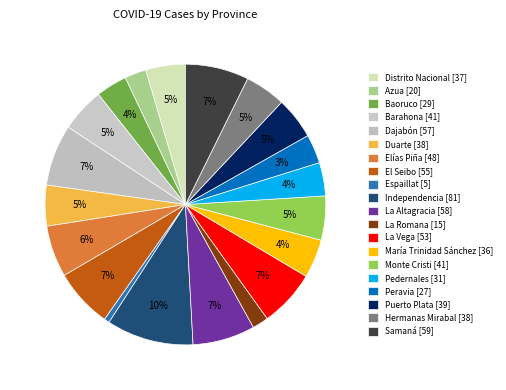

What is the smallest slice in the pie chart?

Espaillat